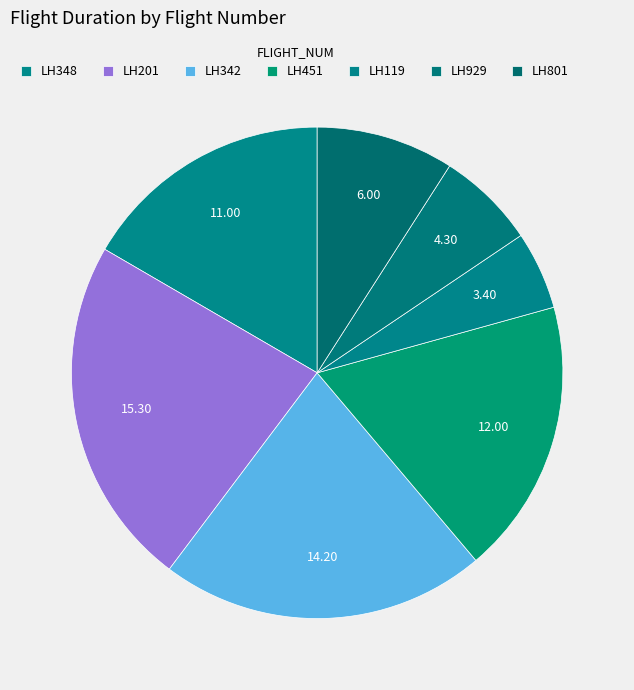

To the nearest percent, what is the difference between the largest and smallest slice percentages?

18%